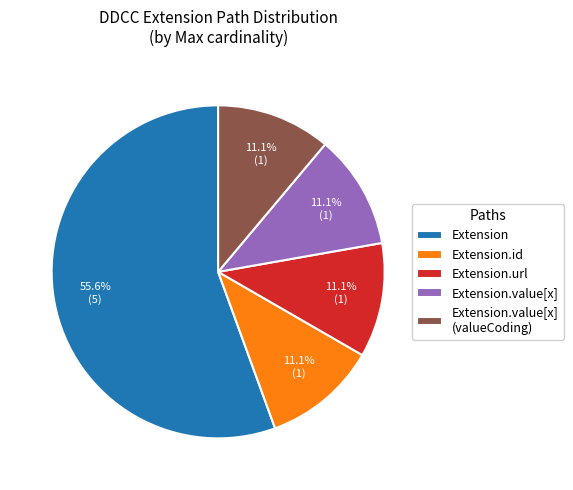

Is there a majority slice in this chart?

Yes